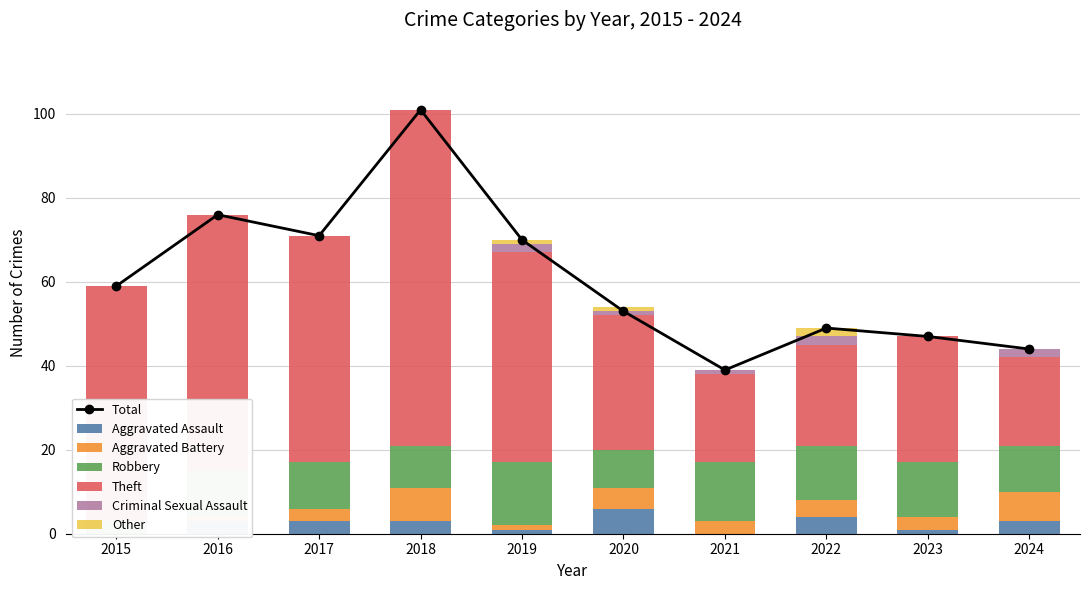

Count the number of categories in the chart.

10